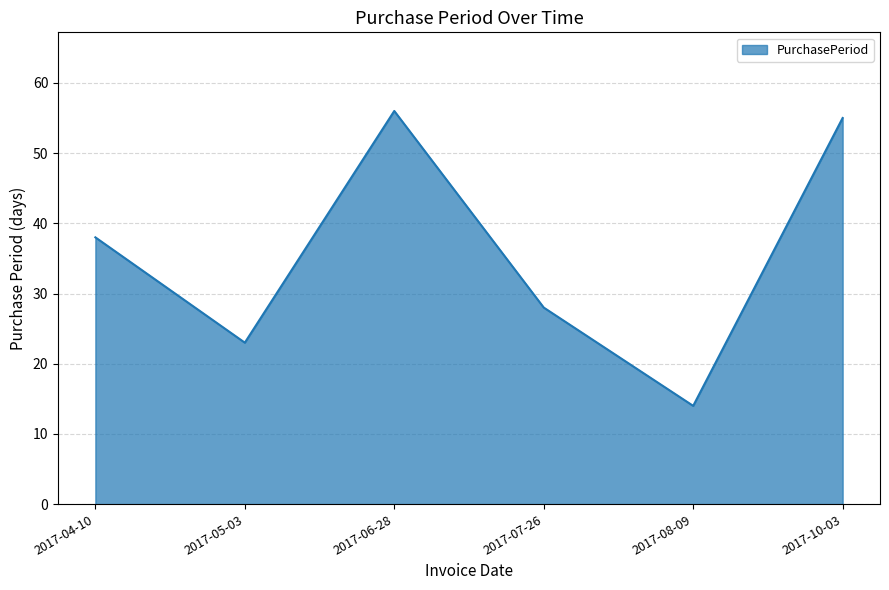

What is the greatest value displayed?

56